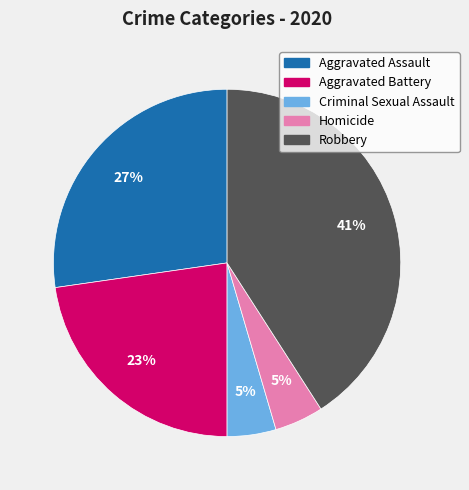

Between Aggravated Assault and Aggravated Battery, which is larger?

Aggravated Assault